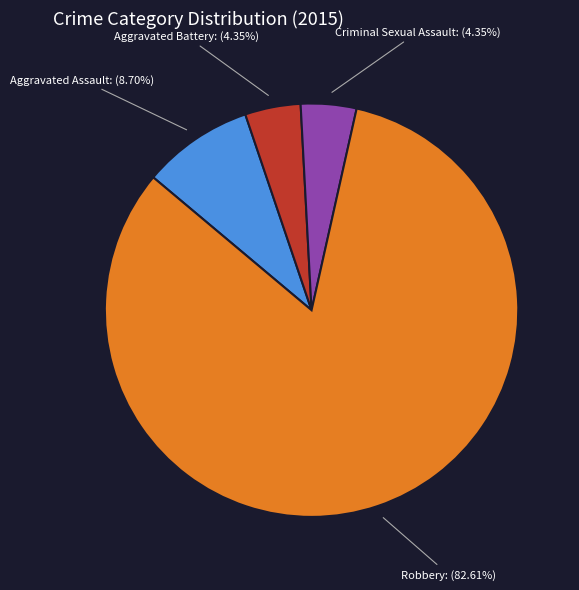

Is it true that Aggravated Assault is 20% of the pie?

False